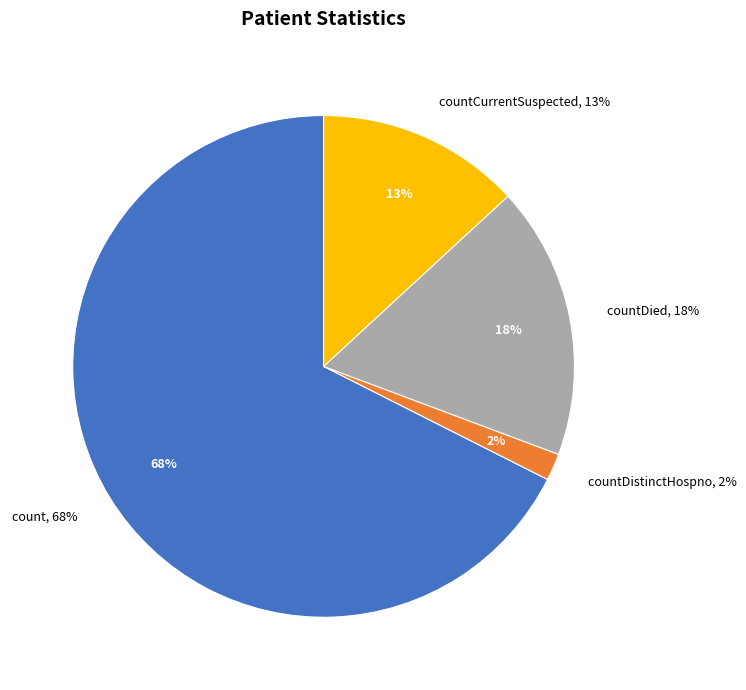

Approximately how many times larger is the value at count compared to countCurrentSuspected?

5.1